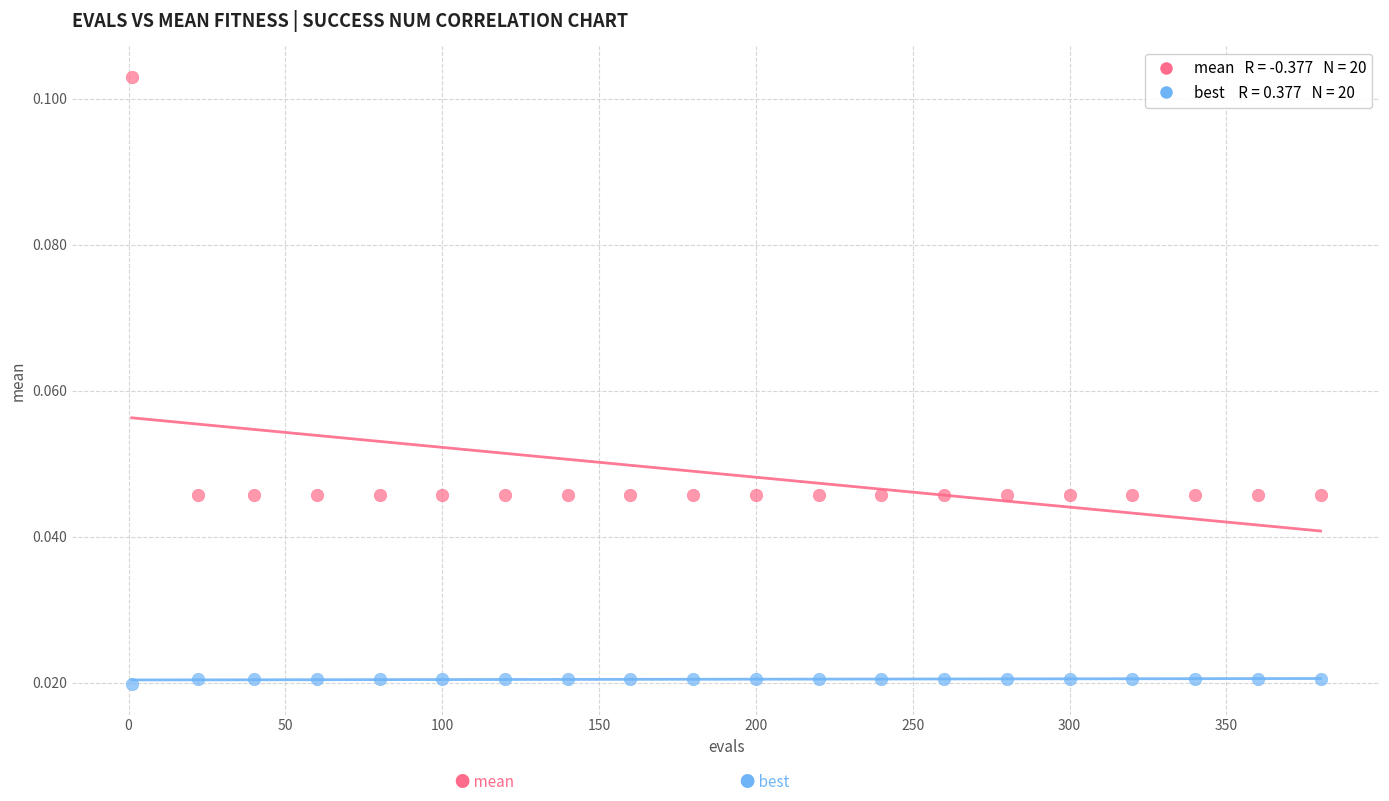

Across all data points, what is the range of X values (max minus min)?

379.0